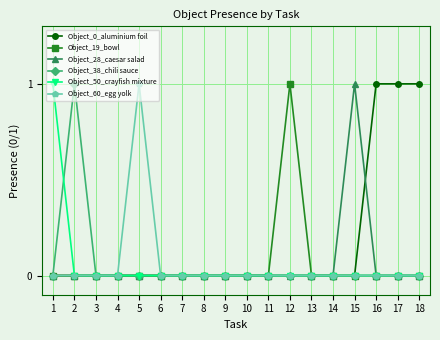

Which series has the largest total across all categories?

Object_0_aluminium foil